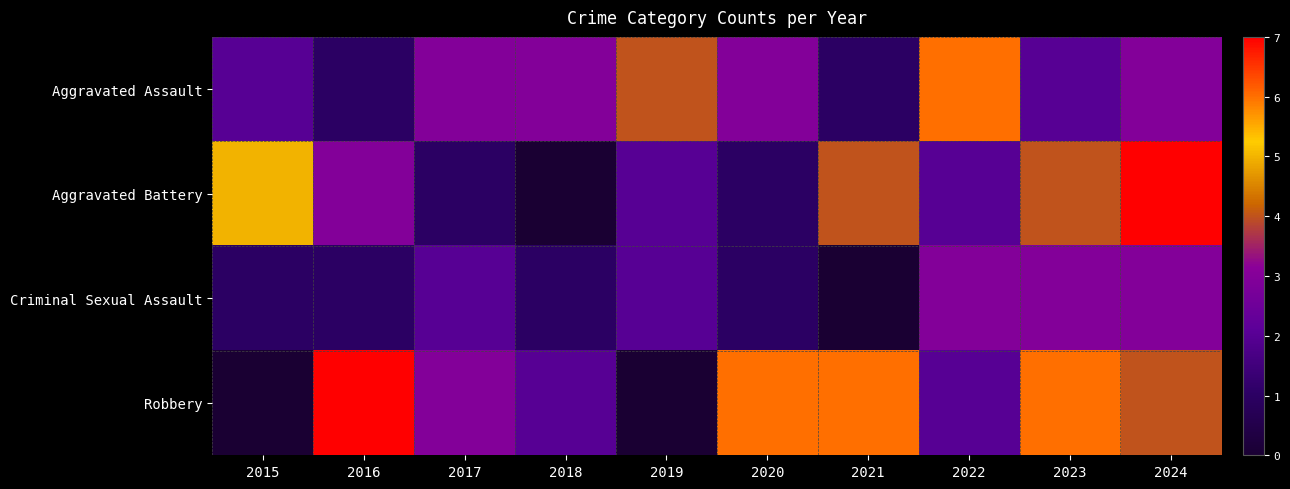

Reading left to right, what are all the values shown in this chart?

Aggravated Assault: 2015=2	2016=1	2017=3	2018=3	2019=4	2020=3	2021=1	2022=6	2023=2	2024=3
Aggravated Battery: 2015=5	2016=3	2017=1	2018=0	2019=2	2020=1	2021=4	2022=2	2023=4	2024=7
Criminal Sexual Assault: 2015=1	2016=1	2017=2	2018=1	2019=2	2020=1	2021=0	2022=3	2023=3	2024=3
Robbery: 2015=0	2016=7	2017=3	2018=2	2019=0	2020=6	2021=6	2022=2	2023=6	2024=4